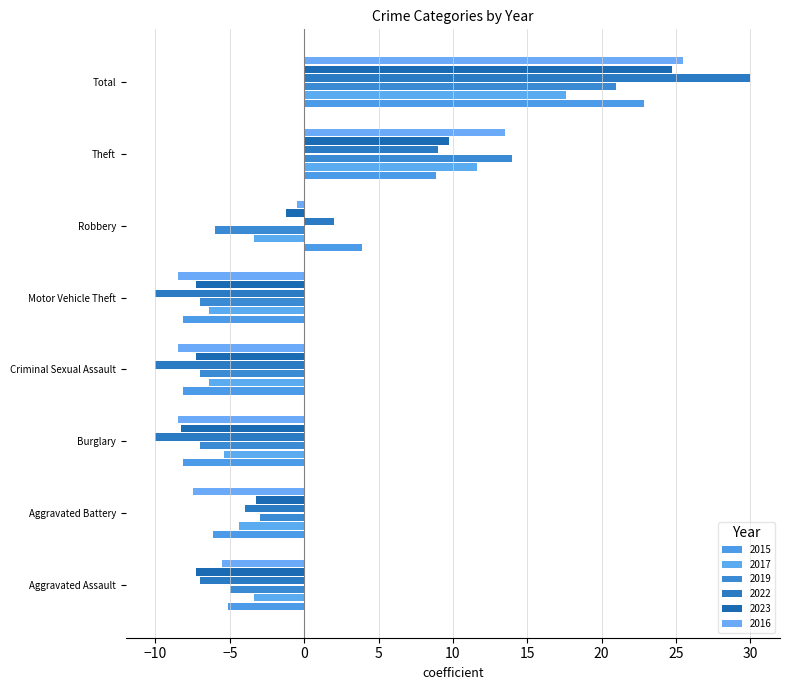

At which label is 2019 closest to 7?

Theft